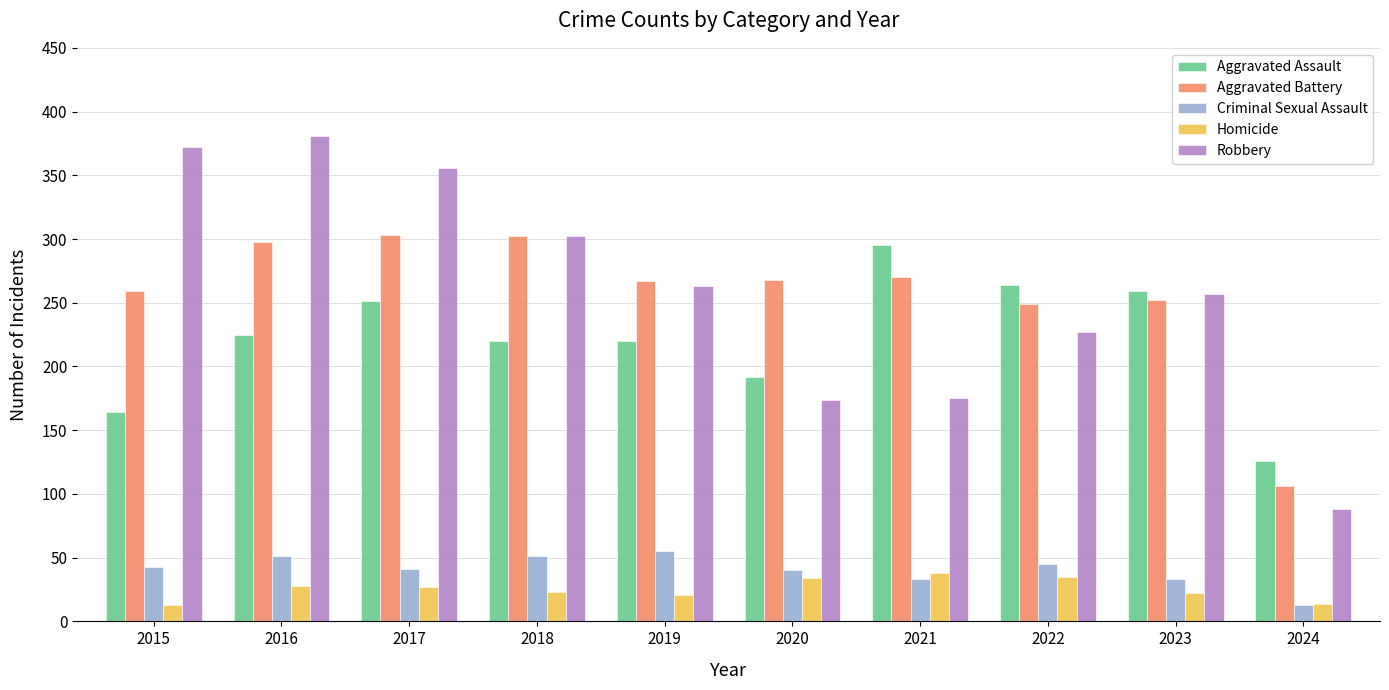

What is the spread (max minus min) of values at 2016?

353